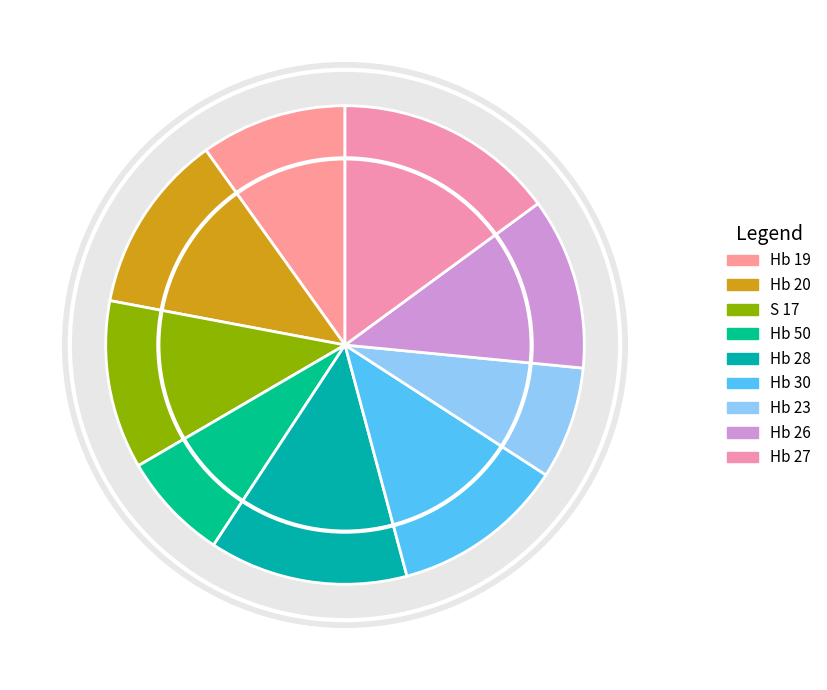

Is it true that Hb 20 is 3% of the pie?

False